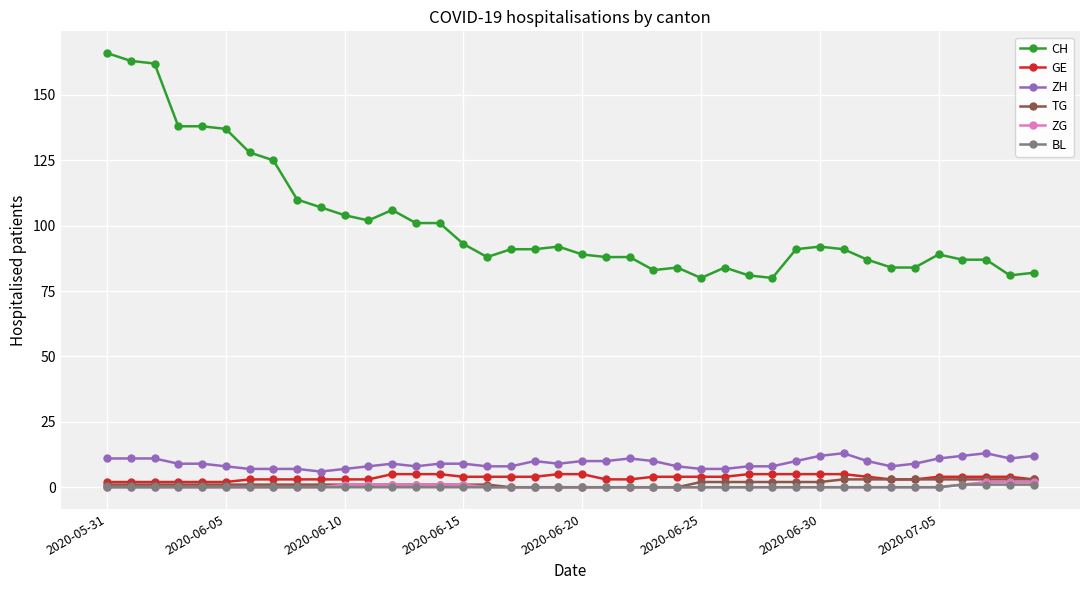

What is the value of the ZH point at the 17th from the left?

8